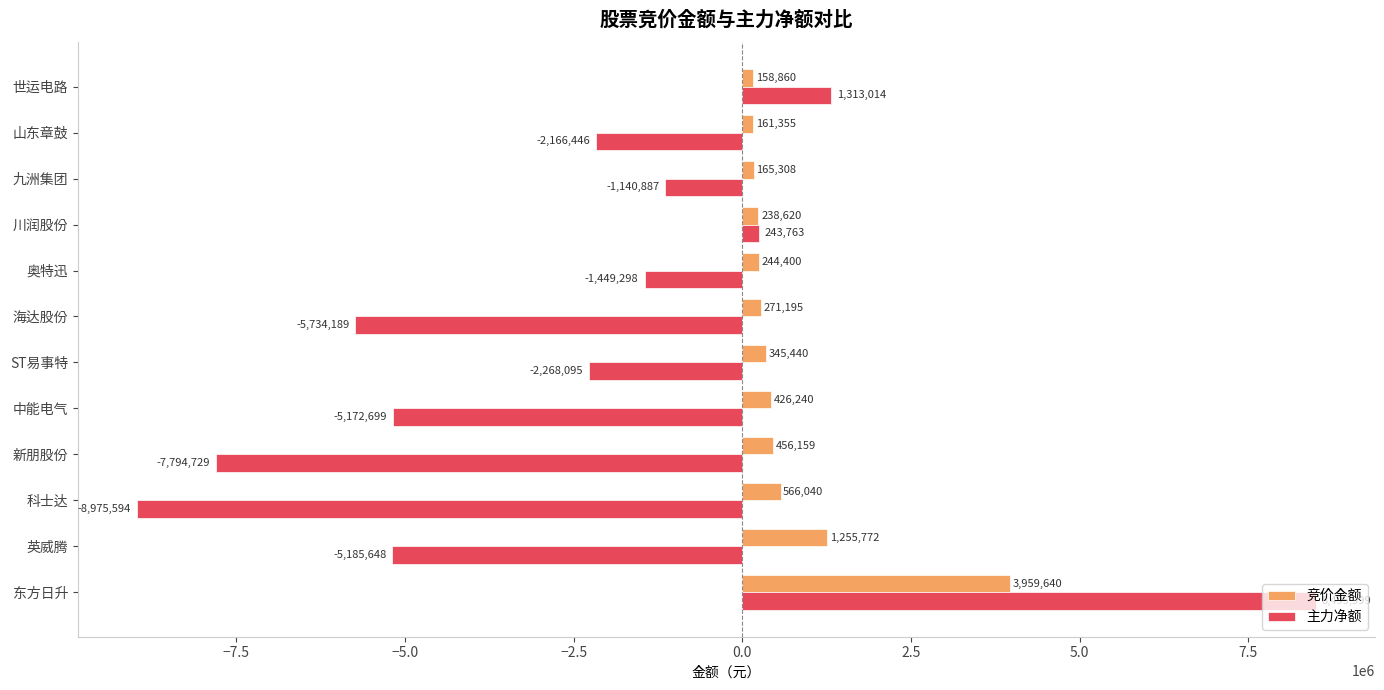

Is the value of 竞价金额 at 中能电气 greater than the value of 主力净额 at 英威腾?

Yes